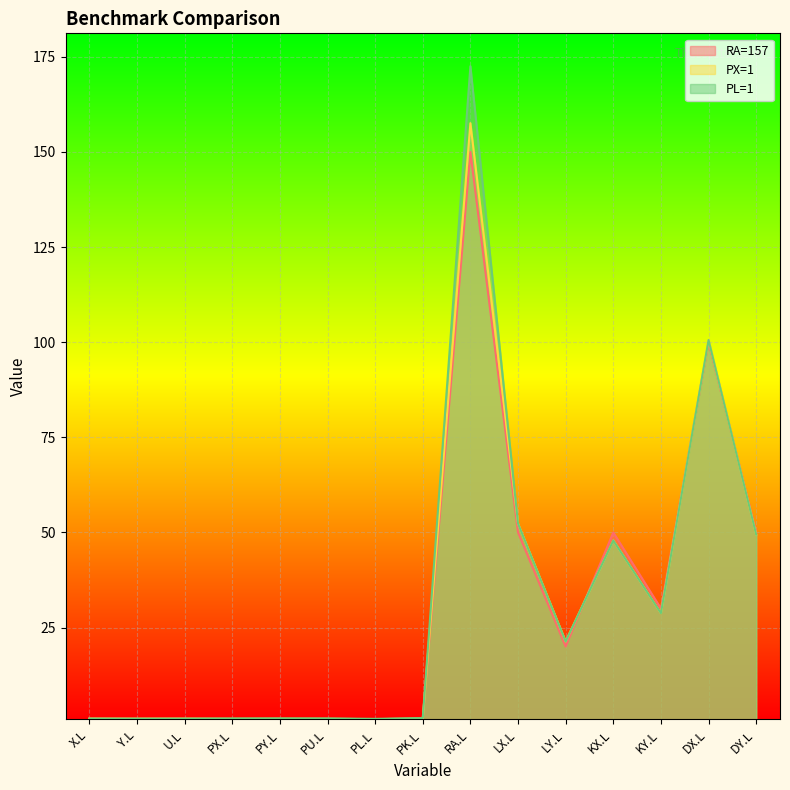

Rank the series by their maximum value, from highest to lowest.

PL=1, PX=1, RA=157